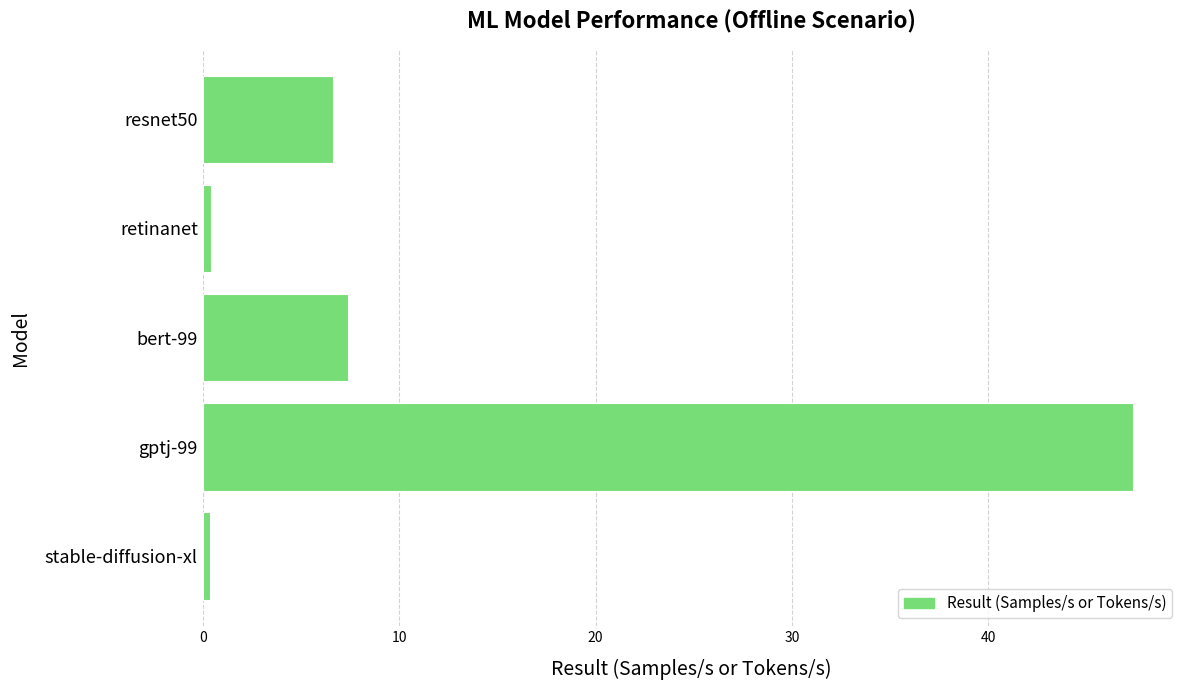

The chart shows a value of 13.1 at bert-99. True or false?

False